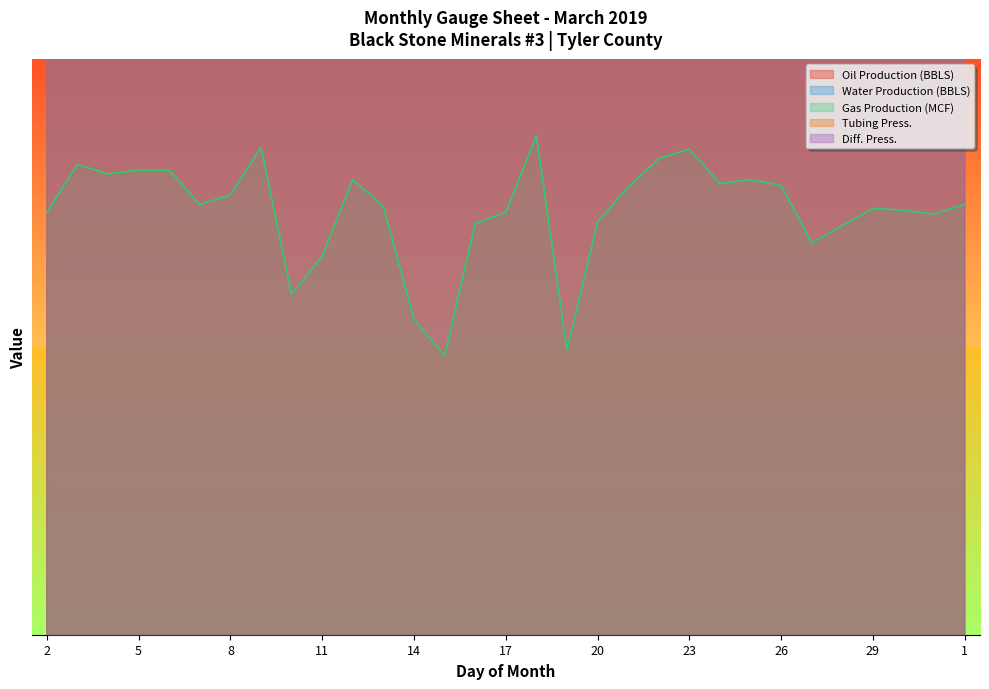

How many interior local valleys does the Tubing Press. series have?

3